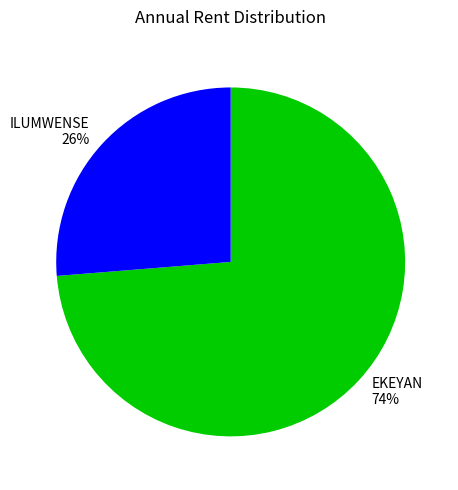

Count the number of slices in the pie.

2